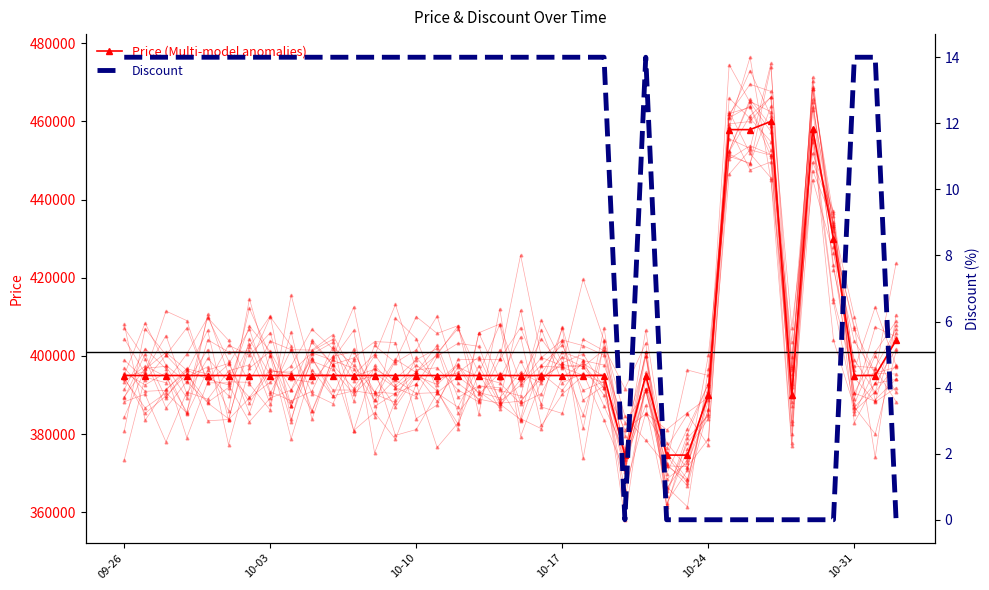

What is the difference between the highest and lowest values at 10-31?

394986